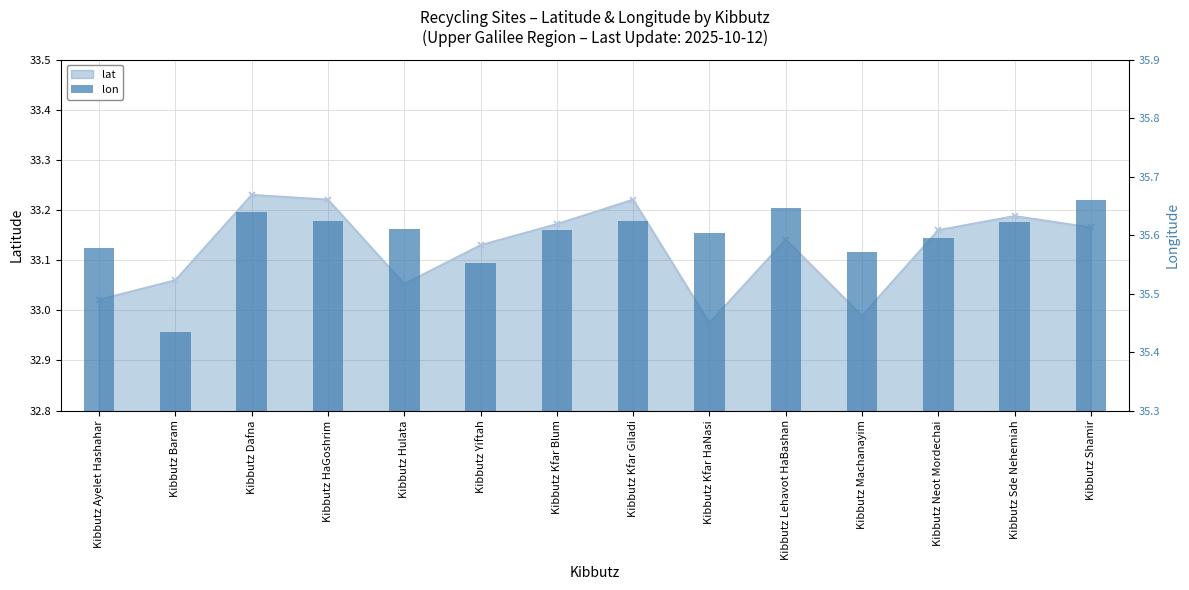

Is it true that lat equals 33.2 at Kibbutz HaGoshrim?

True